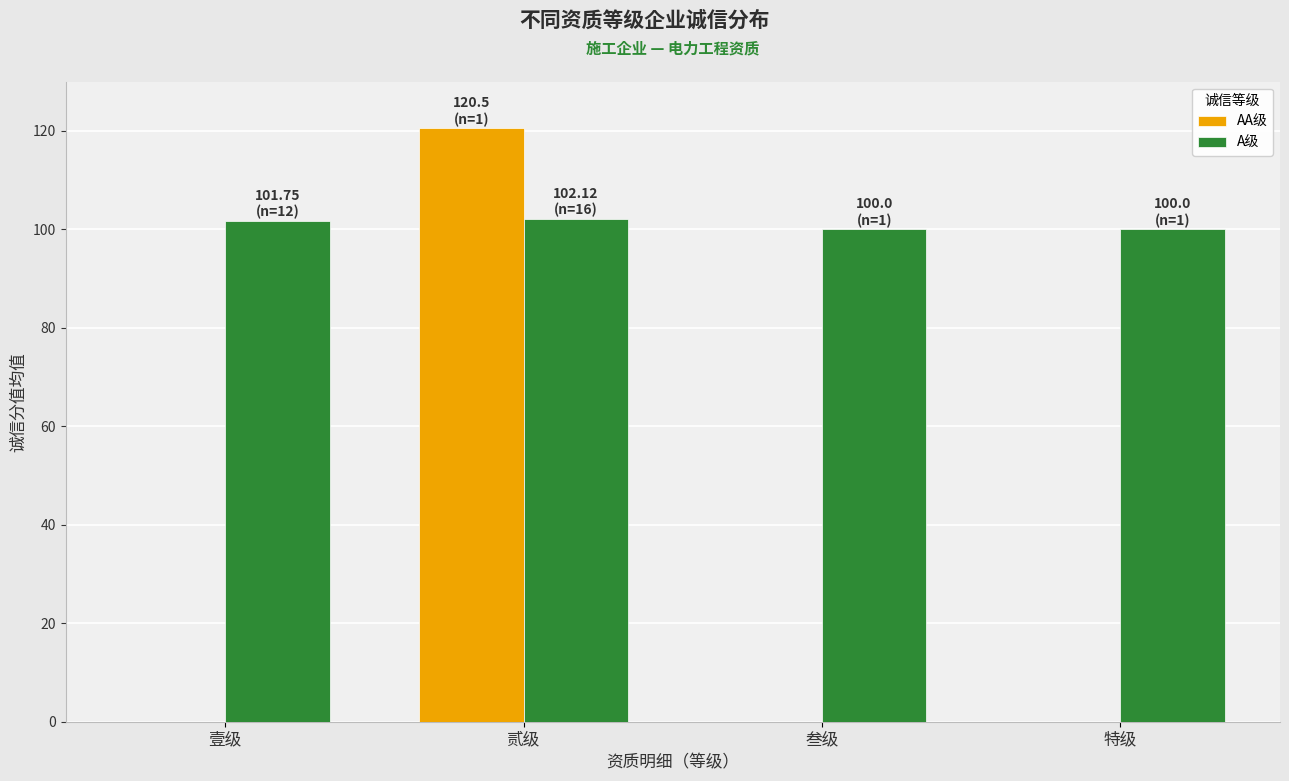

Is it true that A级 equals 141.1 at 壹级?

False